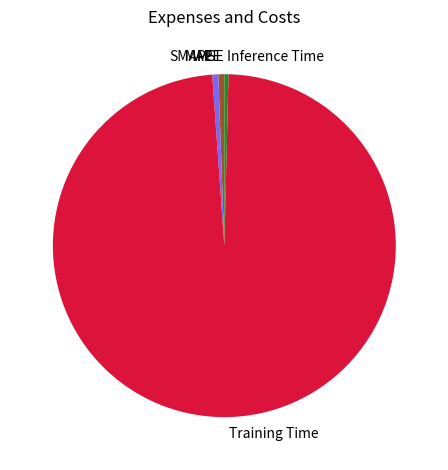

The Training Time slice represents 98% of the pie. True or false?

True